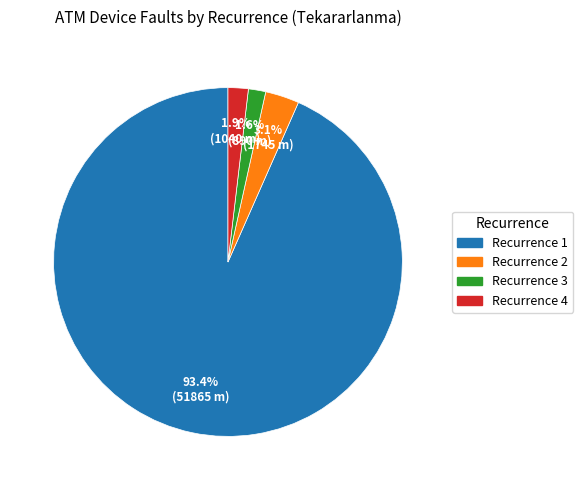

Is there any slice that represents more than half of the pie?

Yes